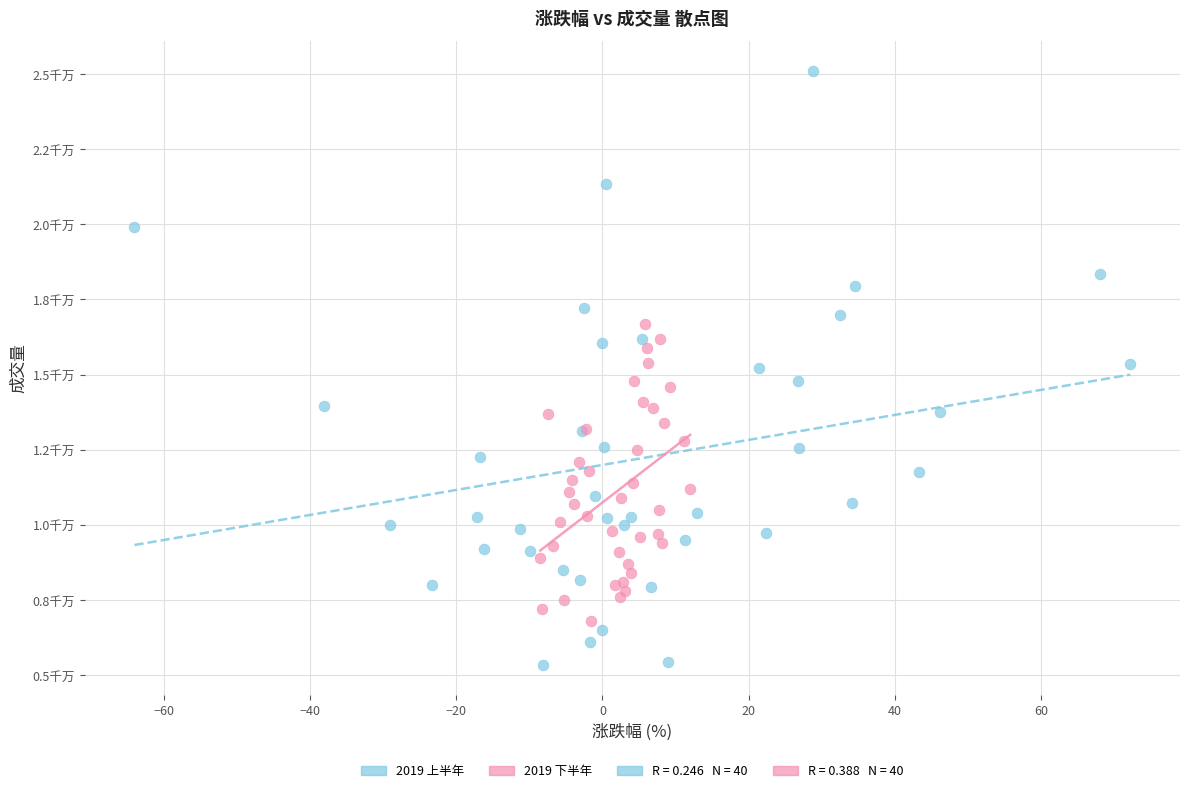

Which series has the widest spread of Y values?

2019 上半年